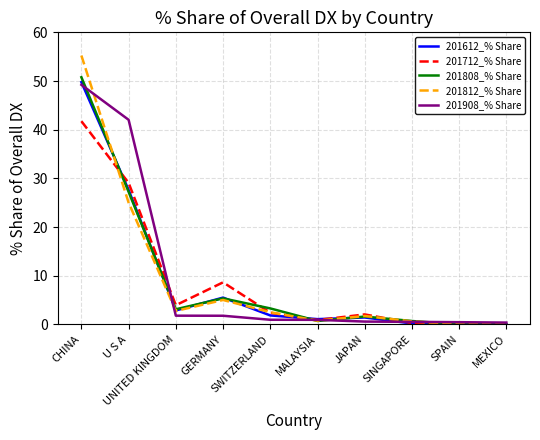

The 201712_% Share series shows 24.8 at SPAIN. True or false?

False